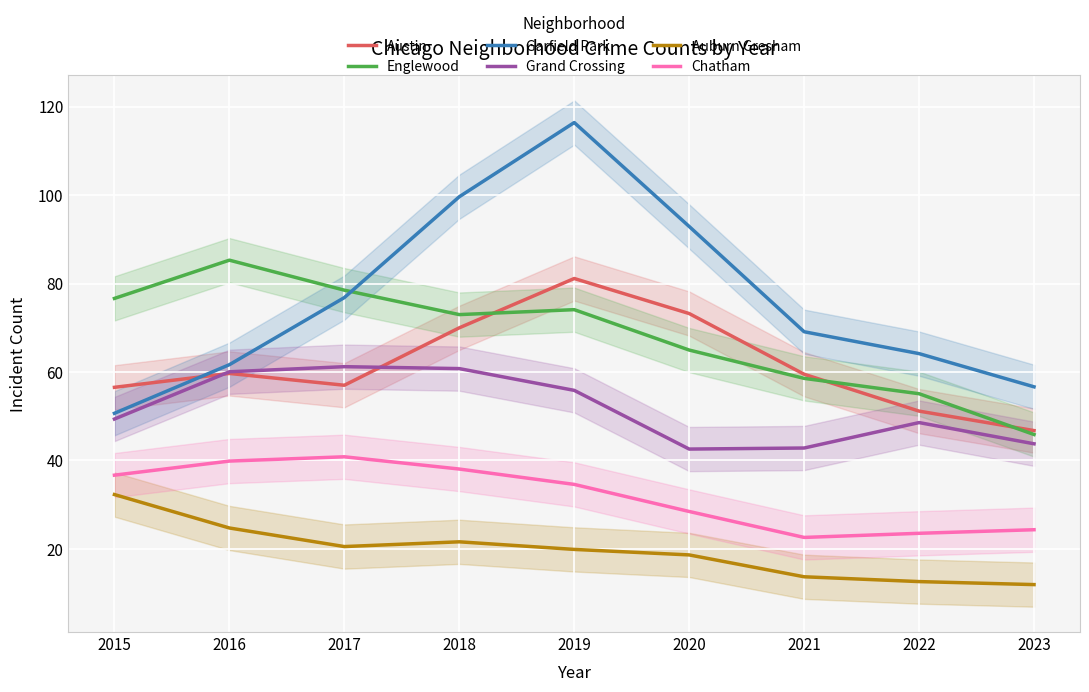

At which label does Grand Crossing first exceed 49?

2015